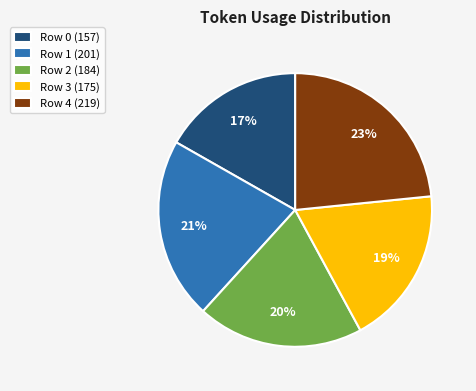

Rank the categories by value from lowest to highest.

Row 0, Row 3, Row 2, Row 1, Row 4